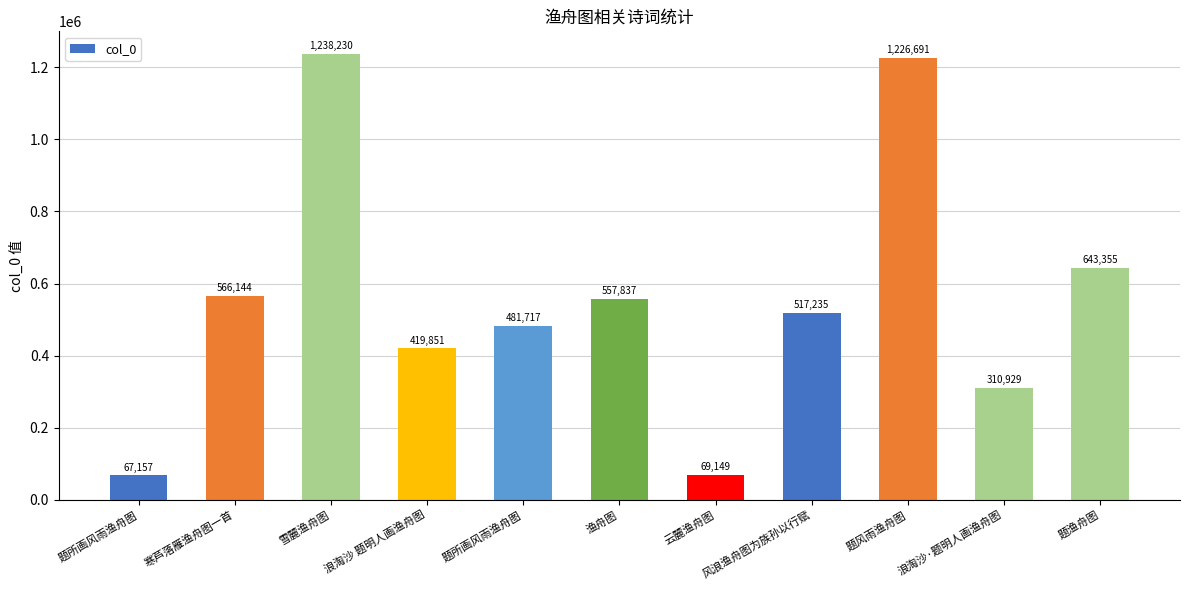

What is the sum of the values at 寒芦落雁渔舟图一首 and 题所画风雨渔舟图?

1047861